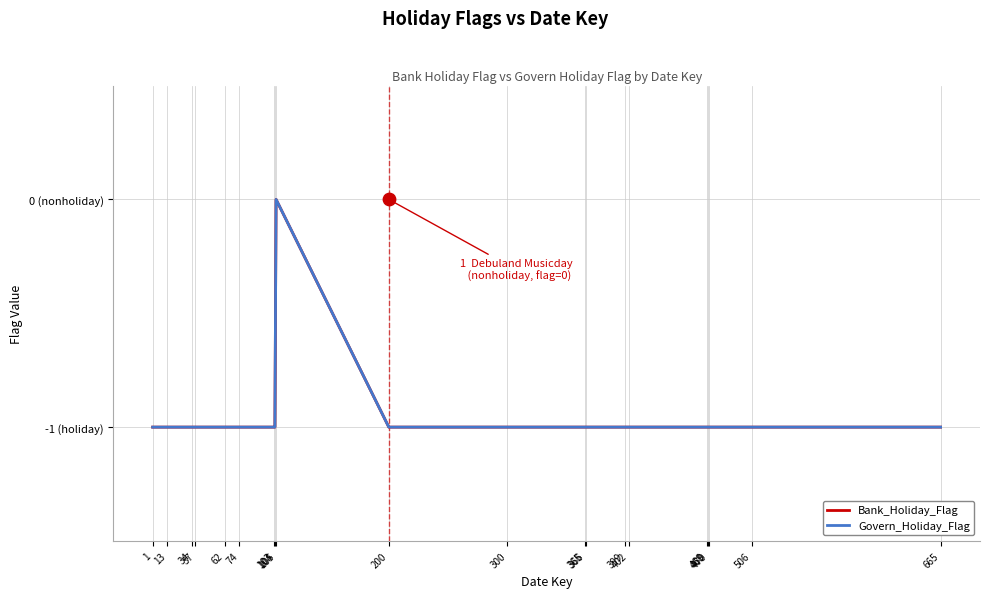

Which series has the widest spread of Y values?

Bank_Holiday_Flag